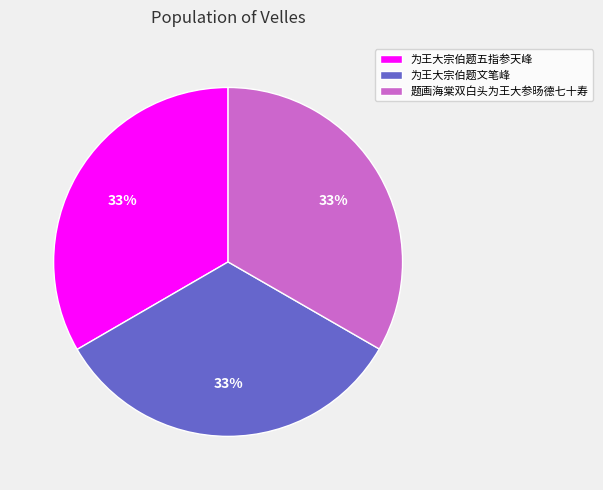

Does 为王大宗伯题五指参天峰 account for over 50% of the chart?

No